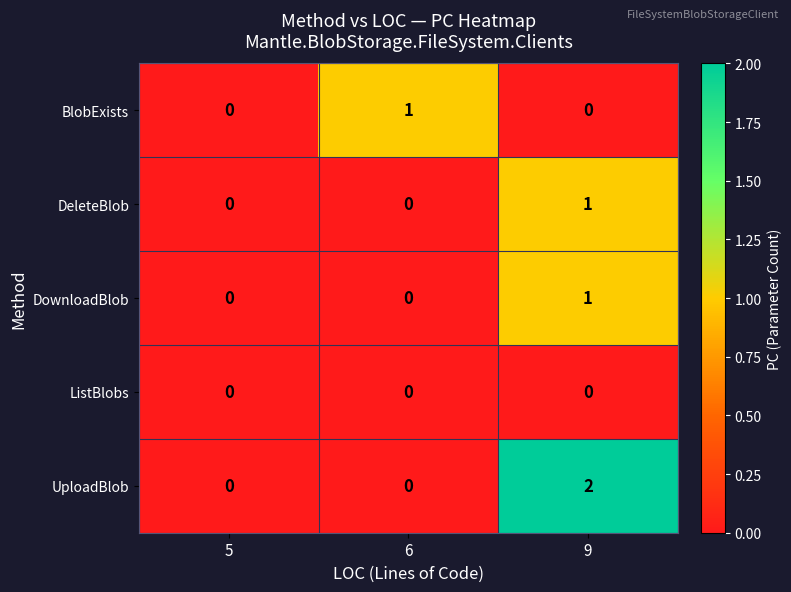

Count the number of categories in the chart.

3